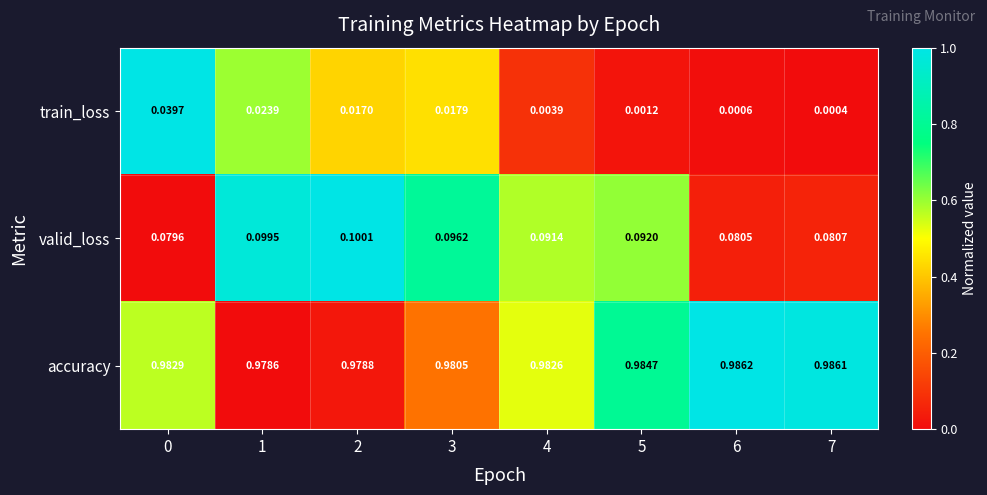

Which series changed the most between 0 and 6?

train_loss